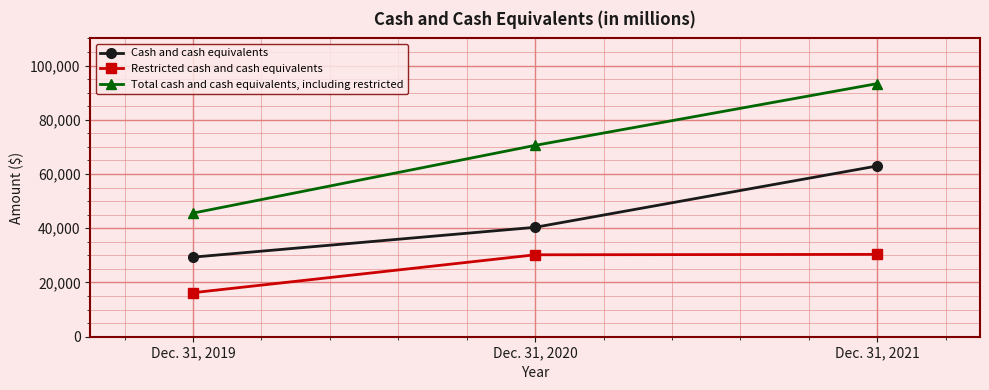

Rank the series by their average value, from lowest to highest.

Restricted cash and cash equivalents, Cash and cash equivalents, Total cash and cash equivalents, including restricted